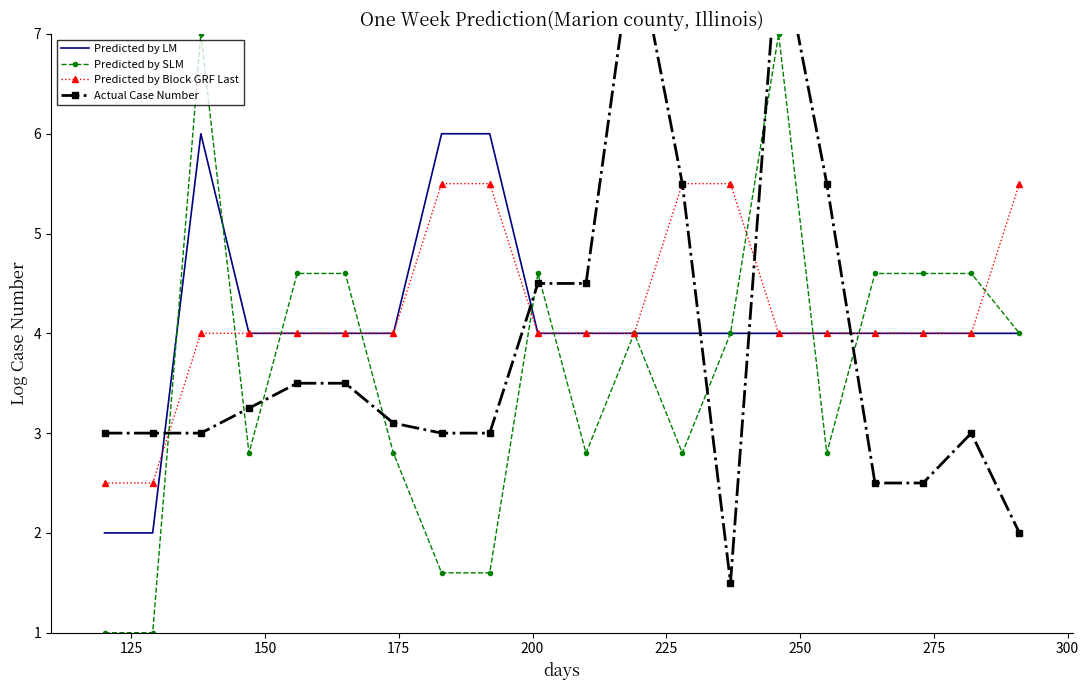

What is the minimum value for Predicted by LM?

2.0